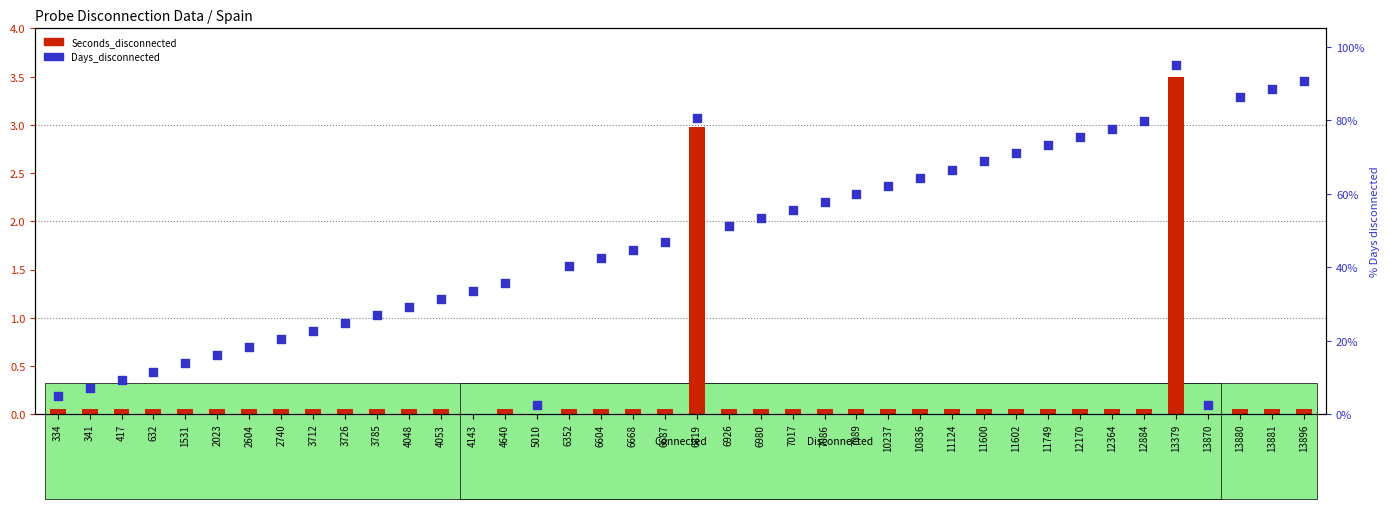

What is the change in value from 4640 to 6352?

+4.4